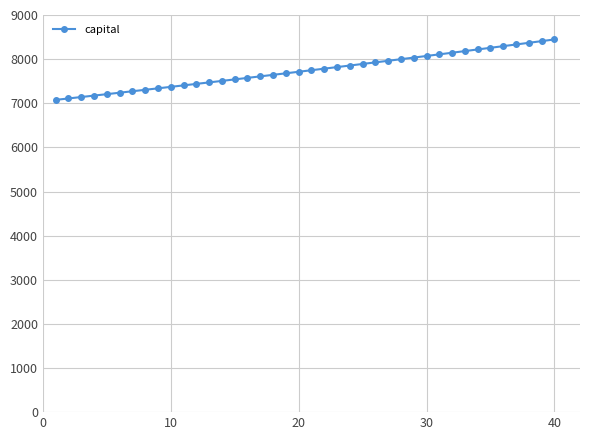

What is the difference between the maximum and minimum values?

1369.5